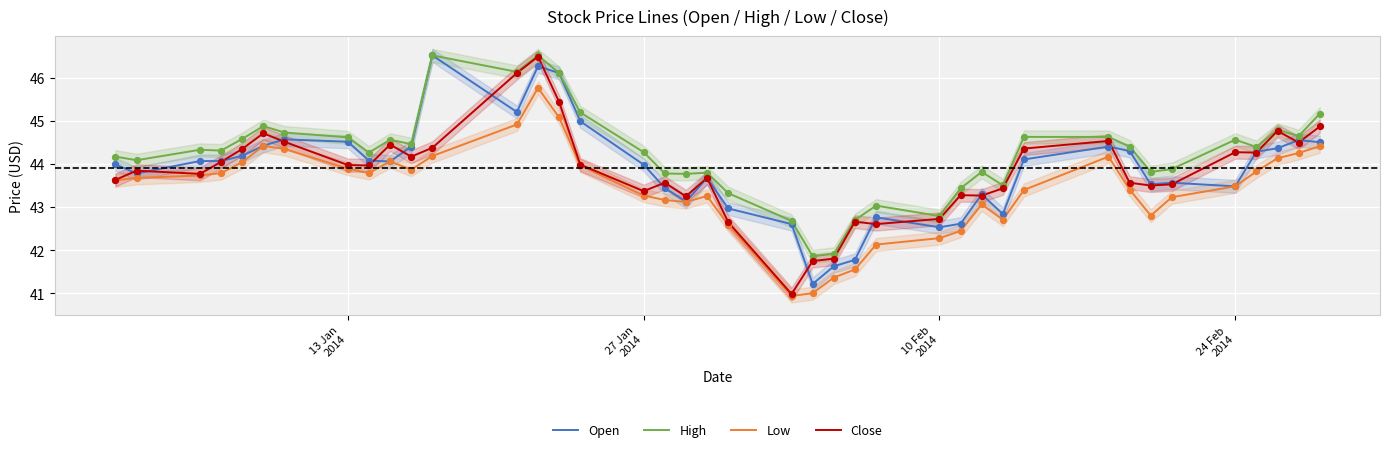

What is the maximum value for Low?

45.8